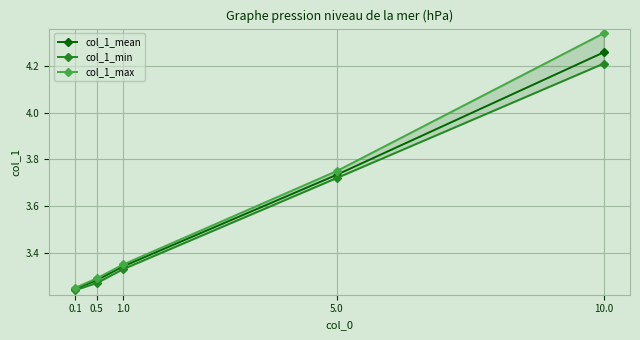

The col_1_max series shows 1.6 at 5.0. True or false?

False